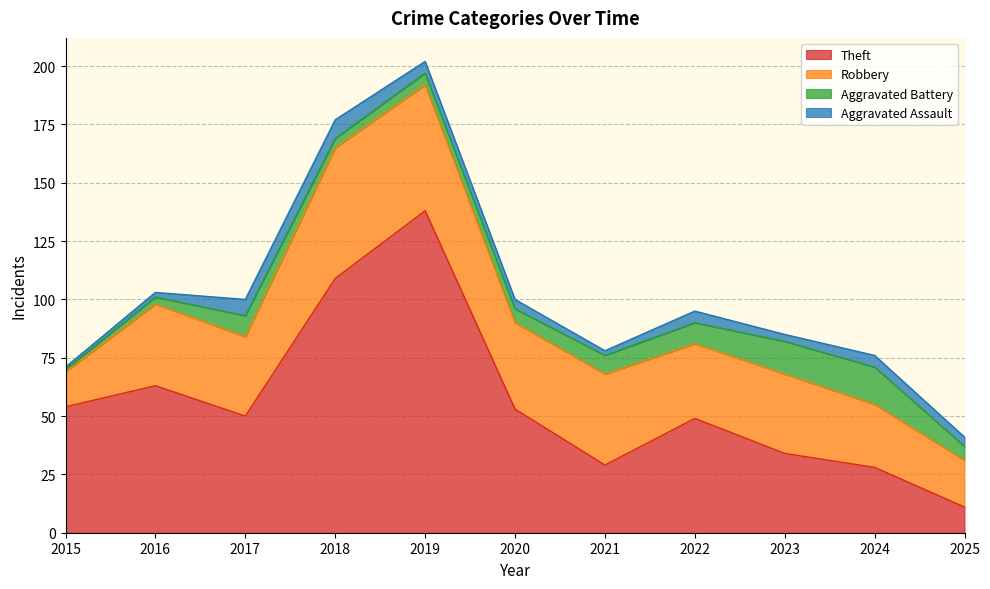

How many distinct data groups are displayed?

4